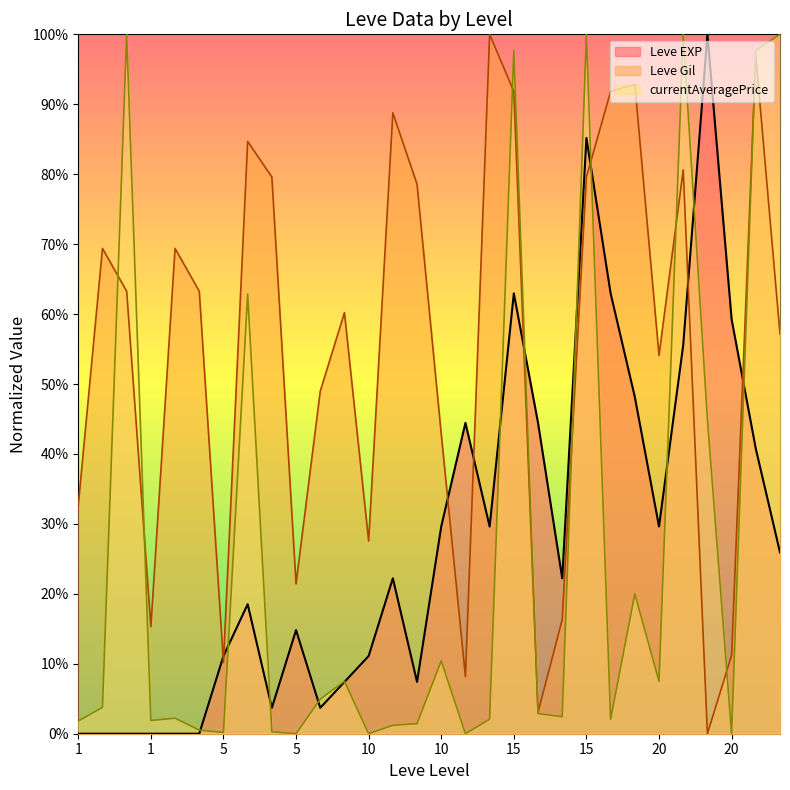

Where is the first local minimum for Leve EXP?

5